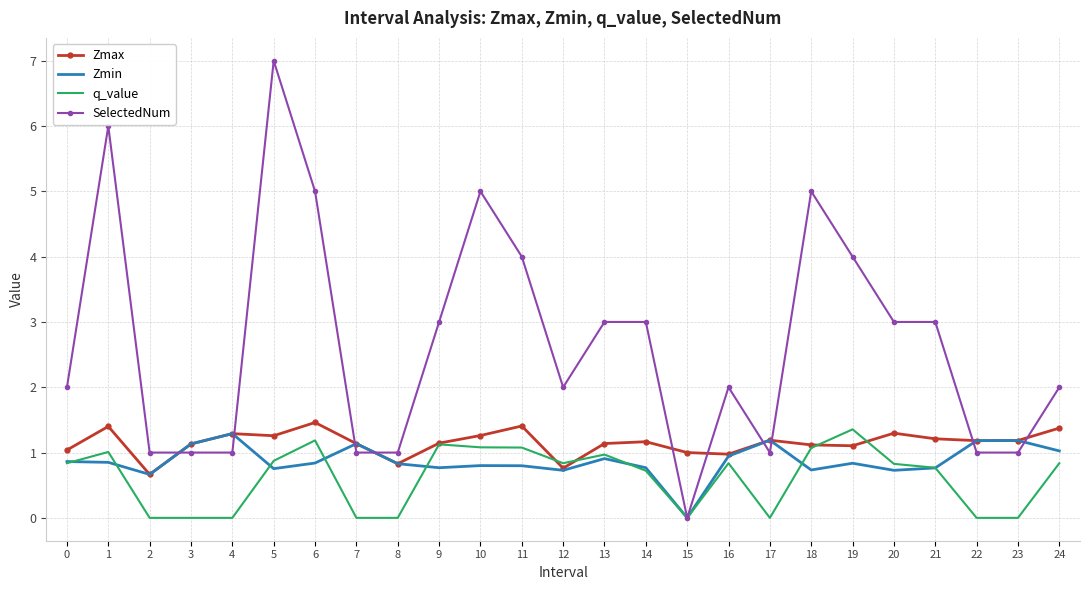

Count the number of data series in this chart.

4